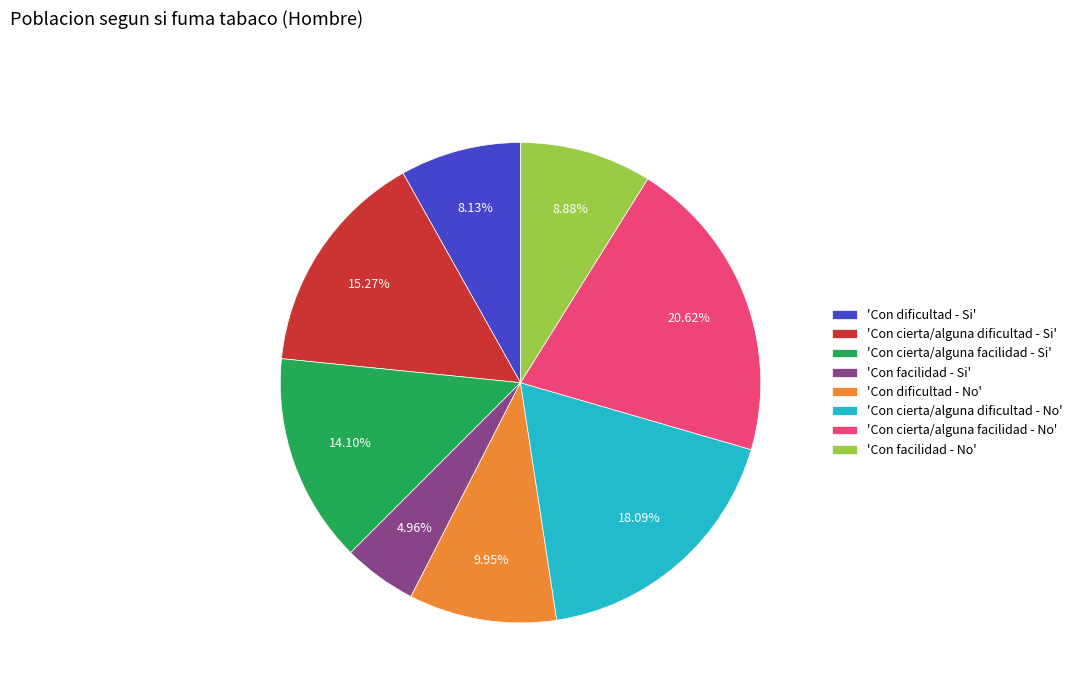

Between 'Con facilidad - Si' and 'Con cierta/alguna dificultad - No', which is larger?

'Con cierta/alguna dificultad - No'